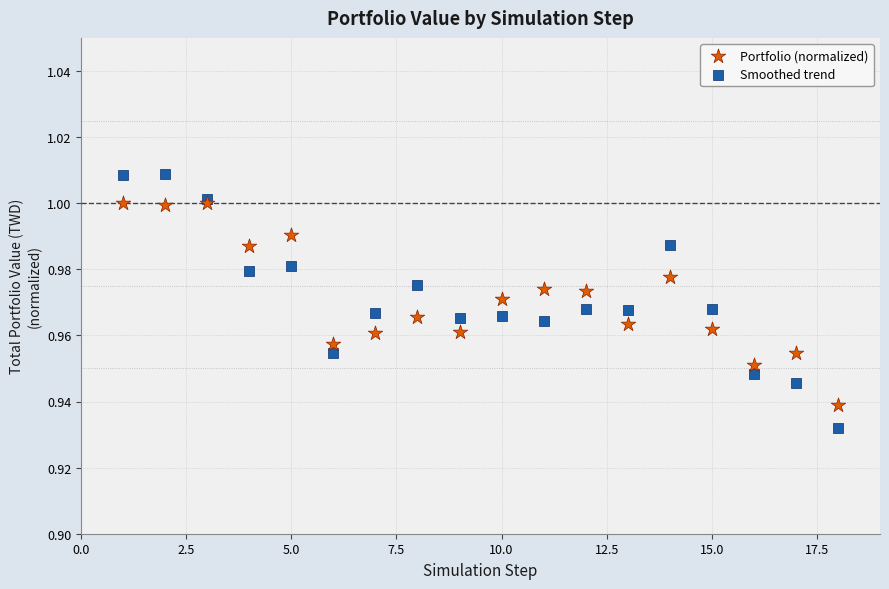

Which series has the largest Y range (max minus min)?

Smoothed trend